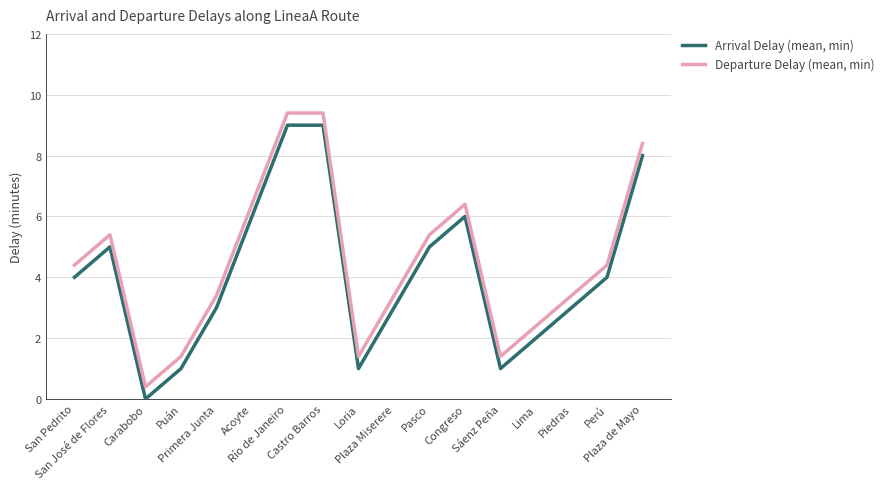

What is the sum of all Departure Delay (mean, min) values?

76.8